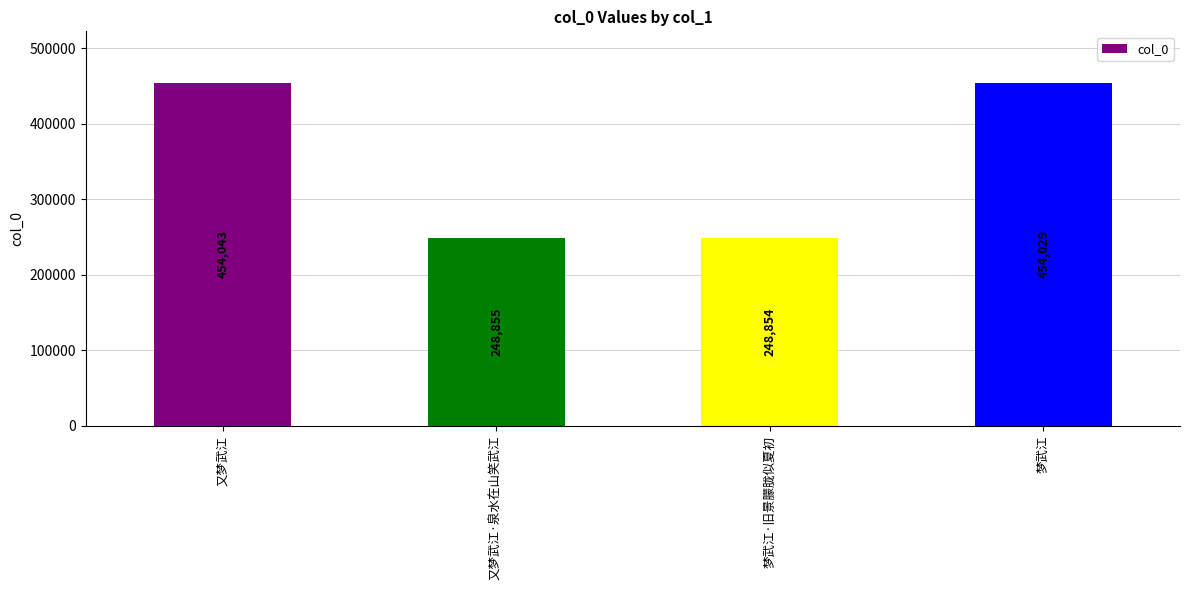

How many data points does each series have?

4